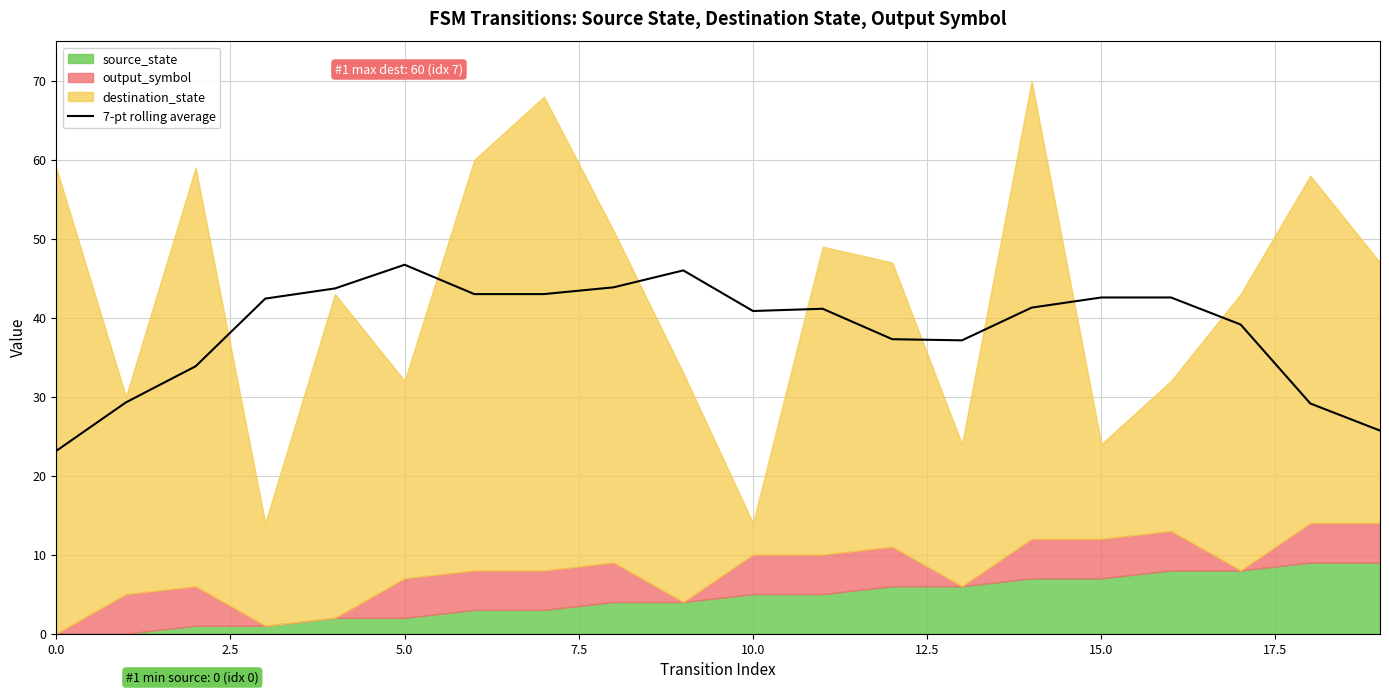

What is the sum of all values?

771.9